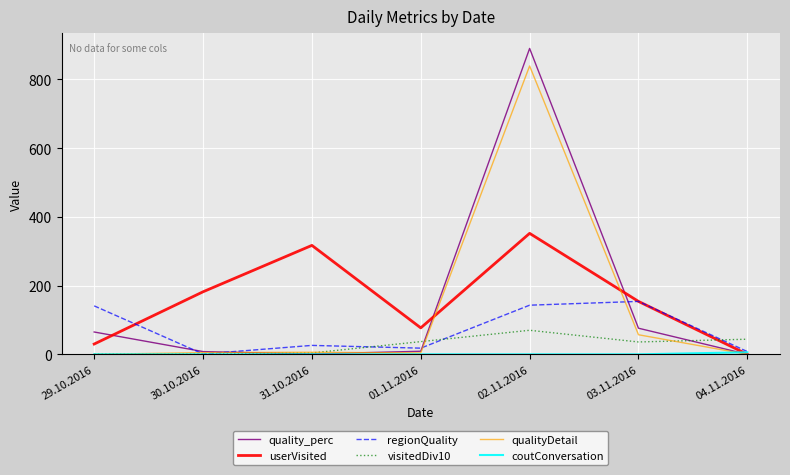

True or false: visitedDiv10 has a value of 1 at 30.10.2016.

True